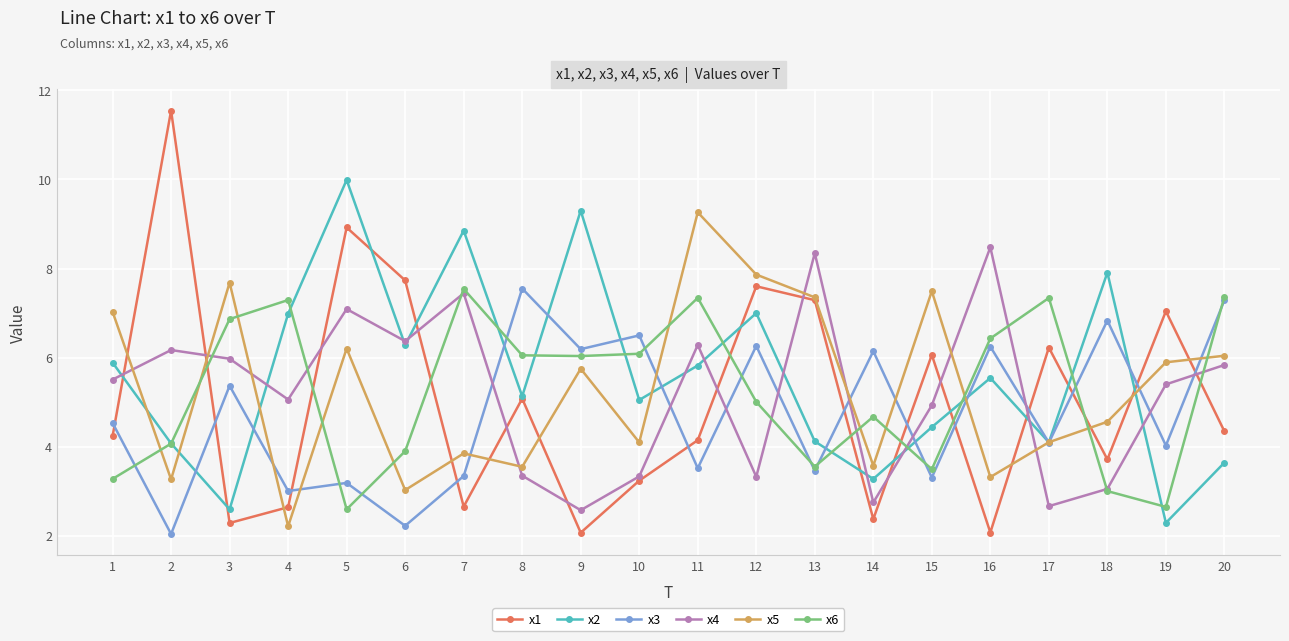

Read the x5 value at 9.

5.8